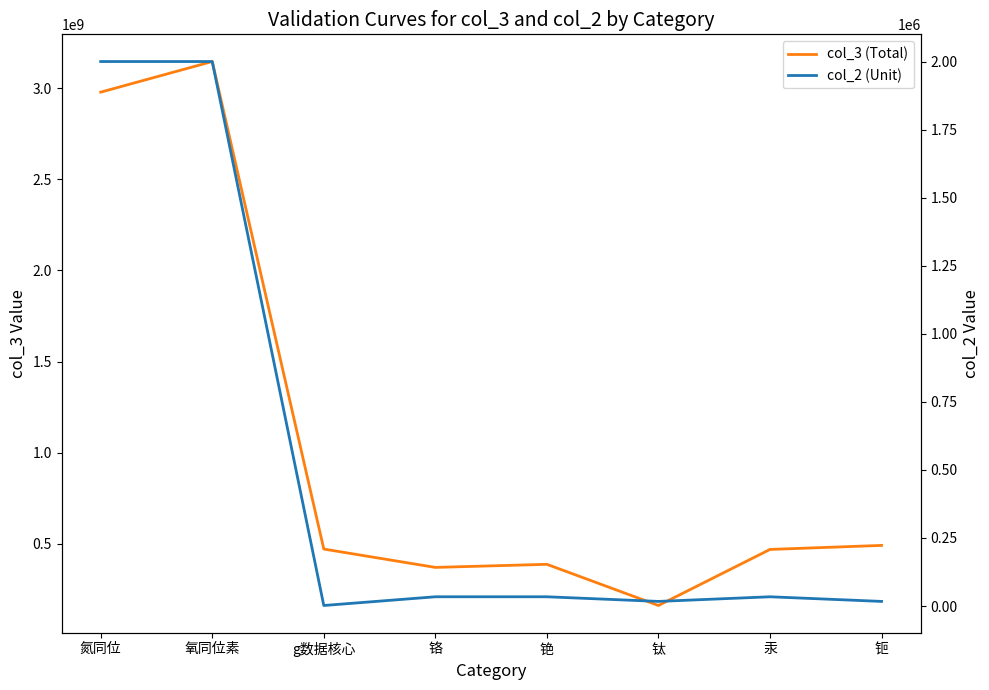

How many values in the col_2 (Unit) series are below 34000?

3